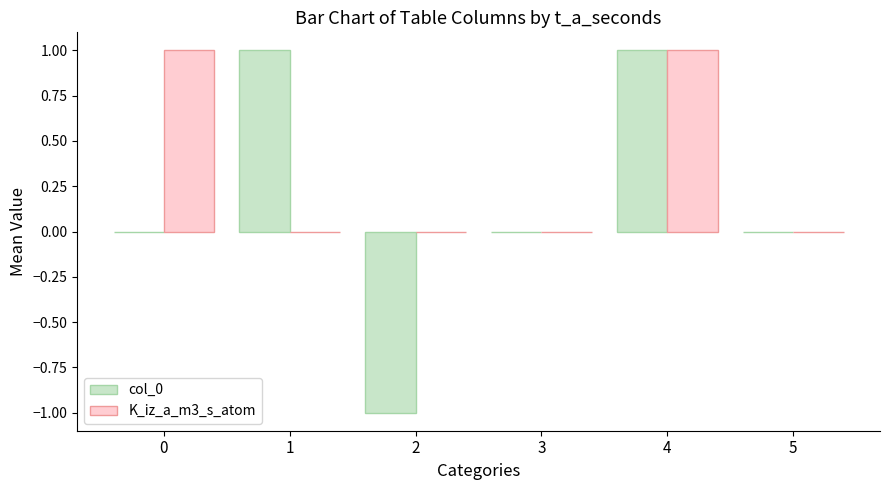

Which series has the largest total across all categories?

K_iz_a_m3_s_atom